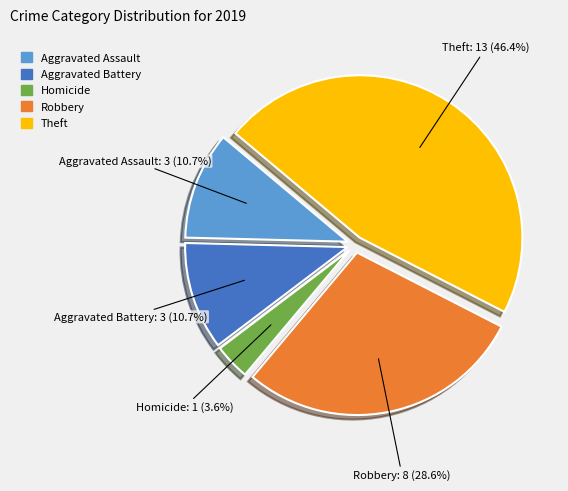

Is there a majority slice in this chart?

No